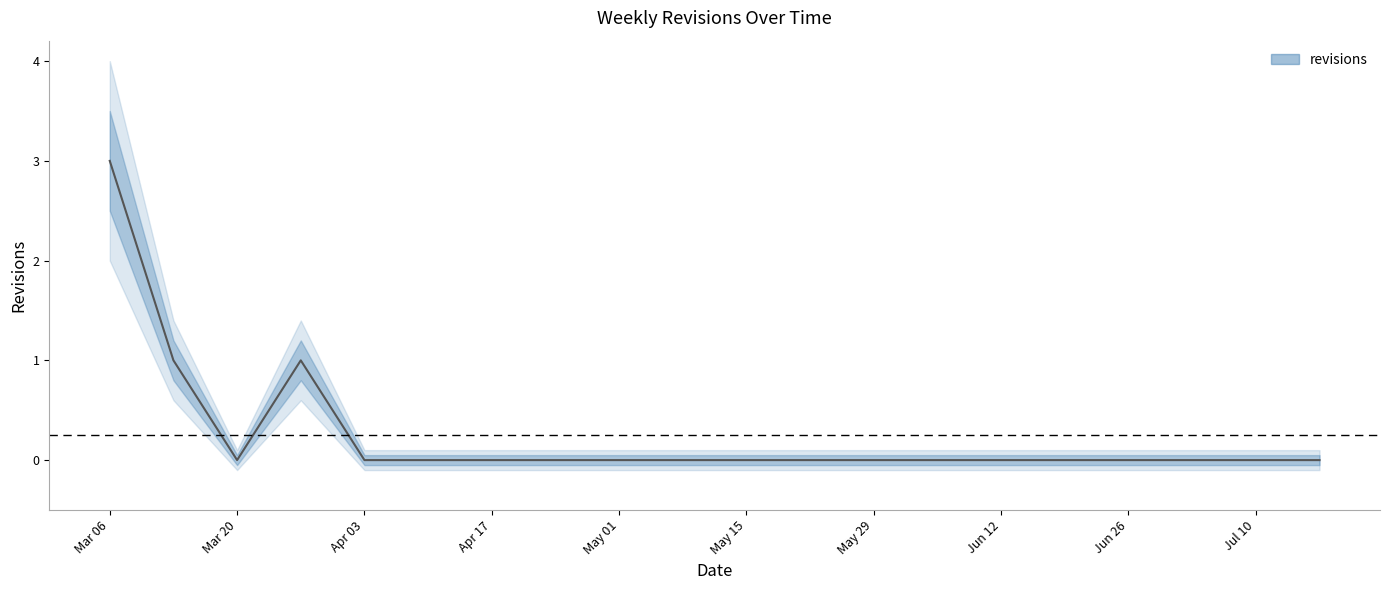

Reading left to right, what are all the values shown in this chart?

3	1	0	1	0	0	0	0	0	0	0	0	0	0	0	0	0	0	0	0